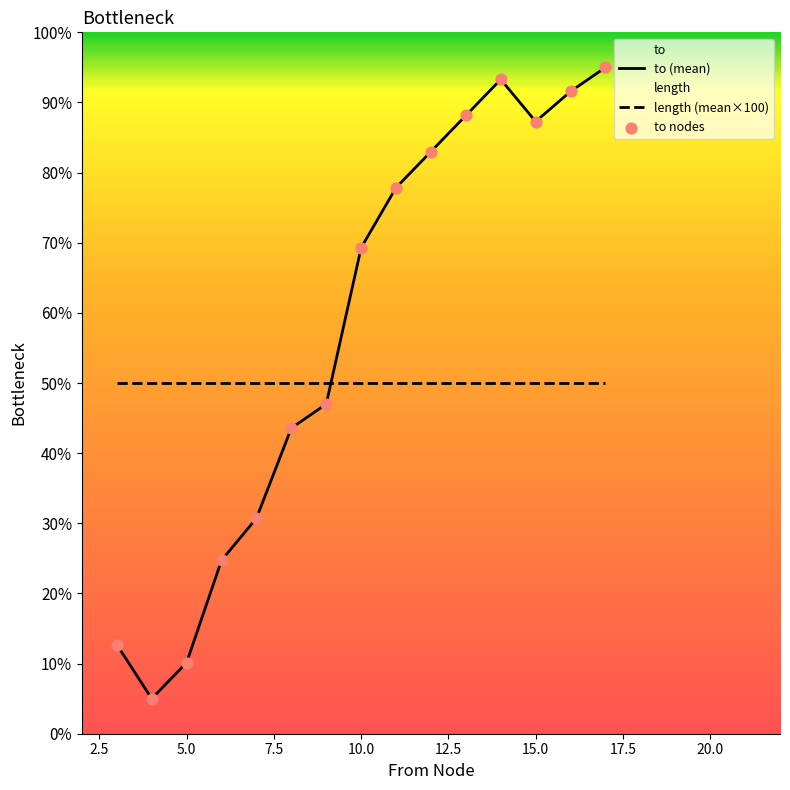

Which series has the largest total across all categories?

to (mean)